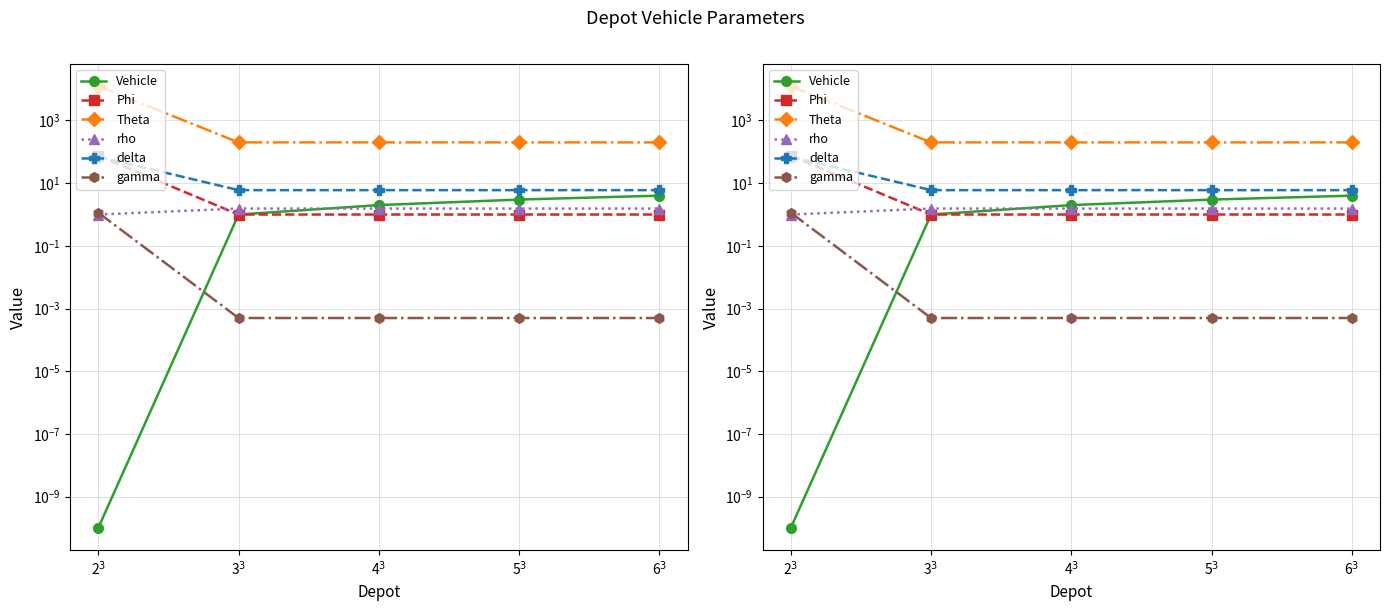

True or false: gamma and delta cross at least once.

False